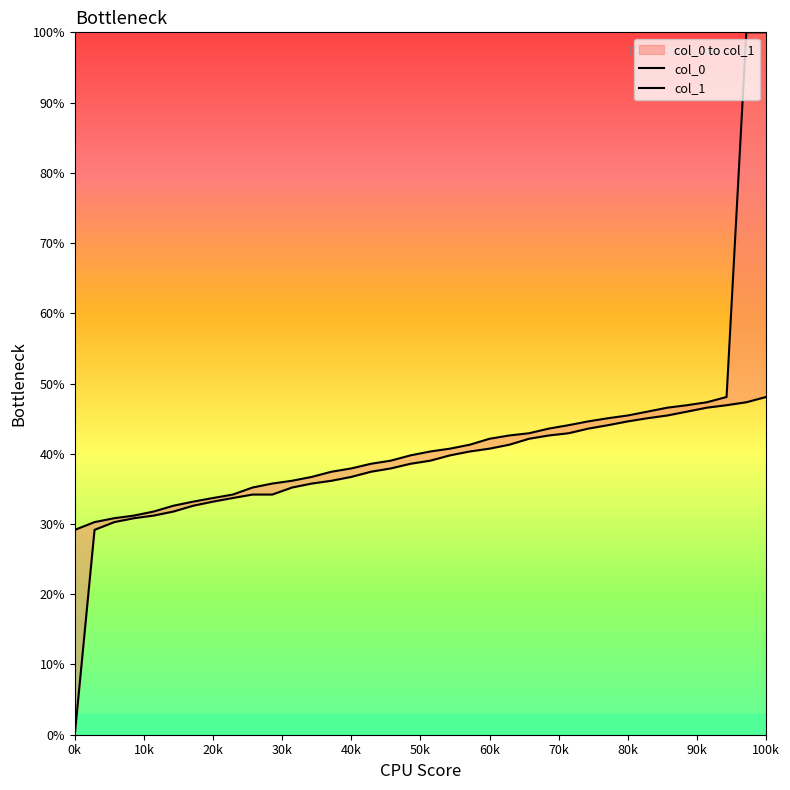

What is the total value across all series at 6.484631?

65.8